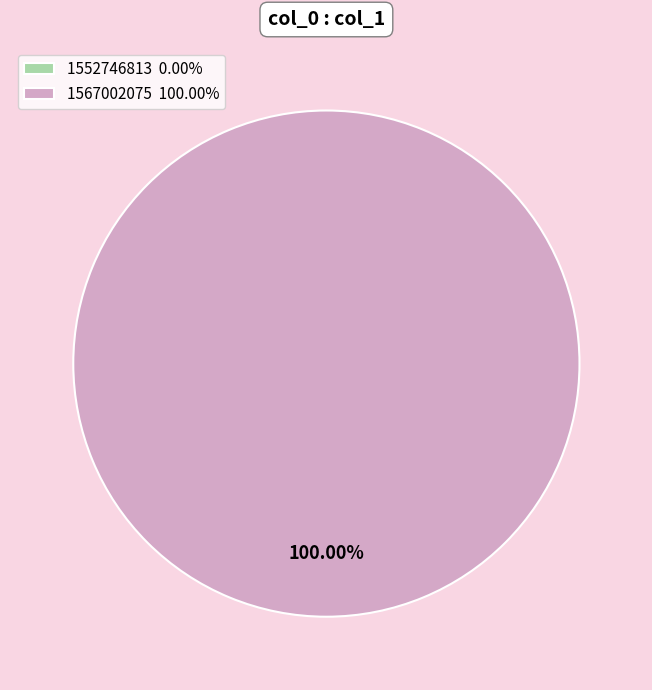

To the nearest percent, what is the average slice percentage?

50%